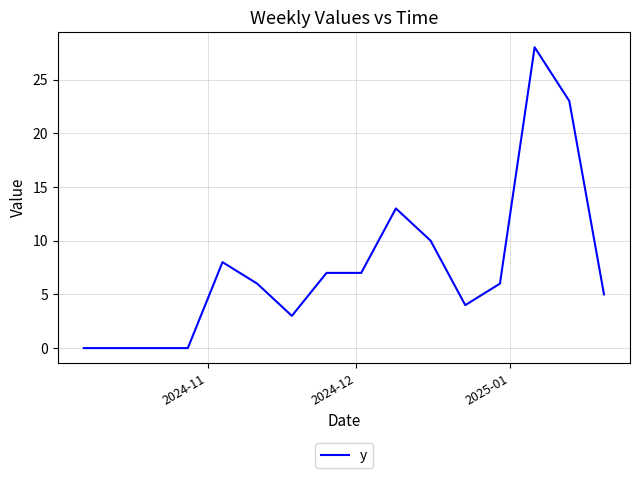

What is the difference between the maximum and minimum values?

28